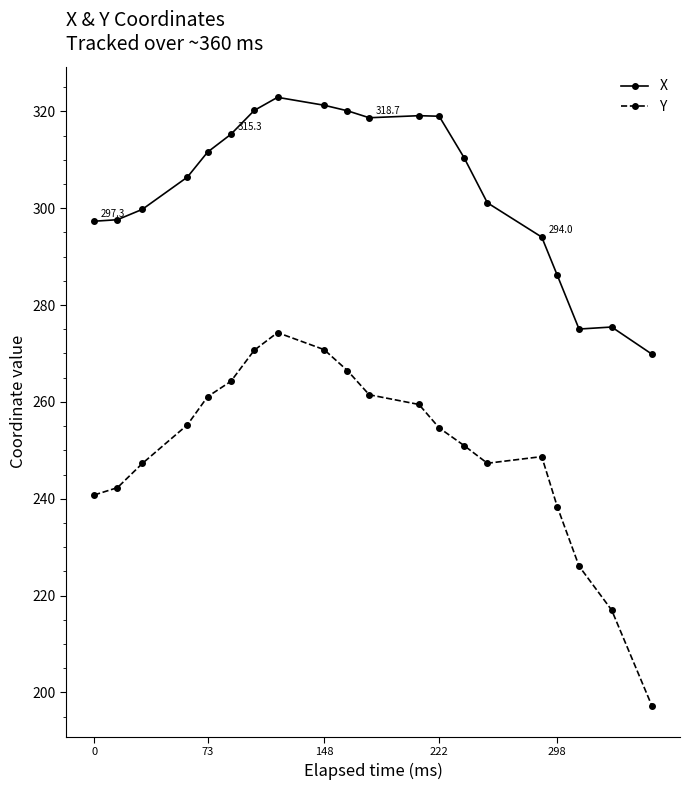

What is the sum of all X values?

6081.6